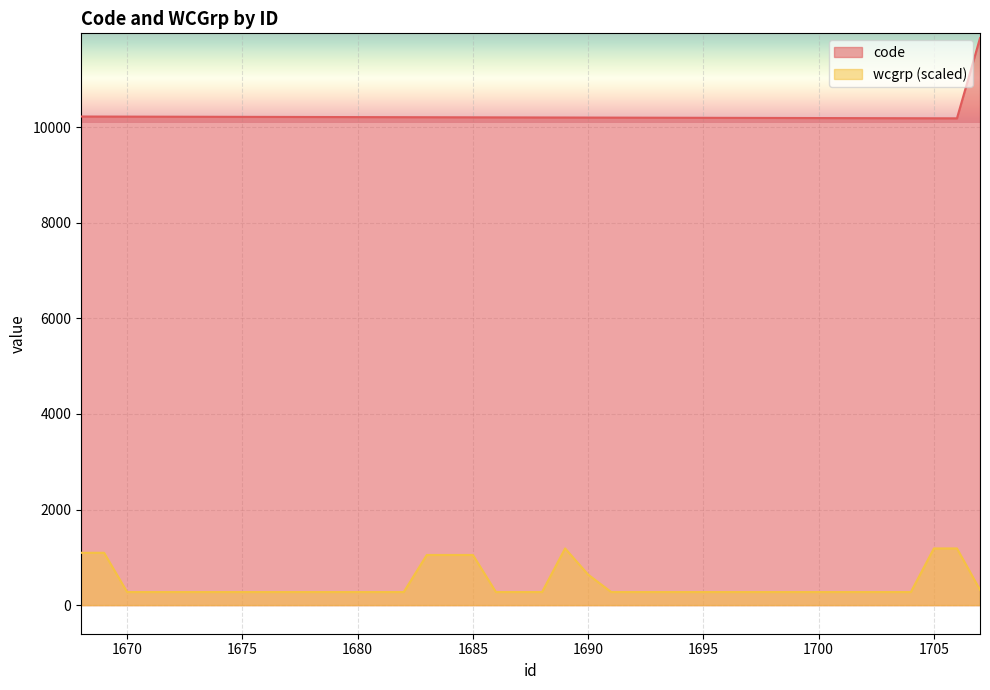

What is the value of the wcgrp point at the 9th from the left?

273.7